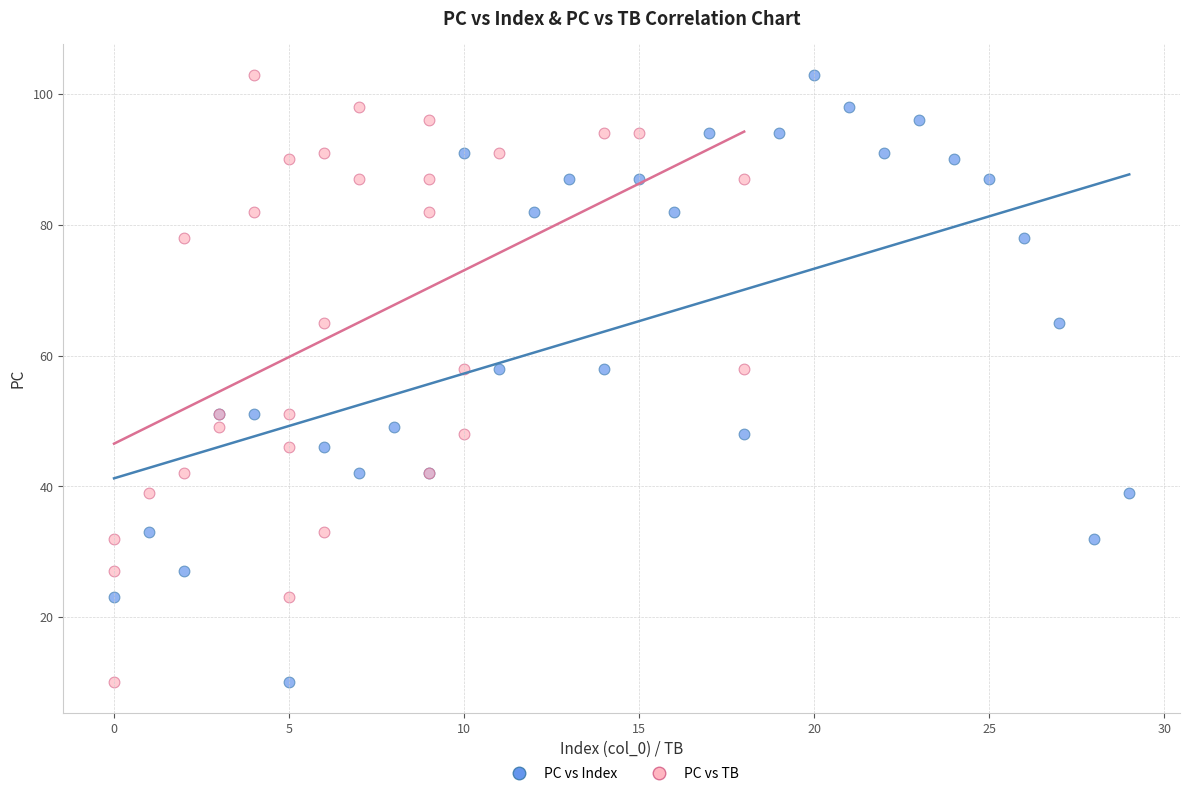

What are all the series names shown in the legend?

PC vs Index, PC vs TB